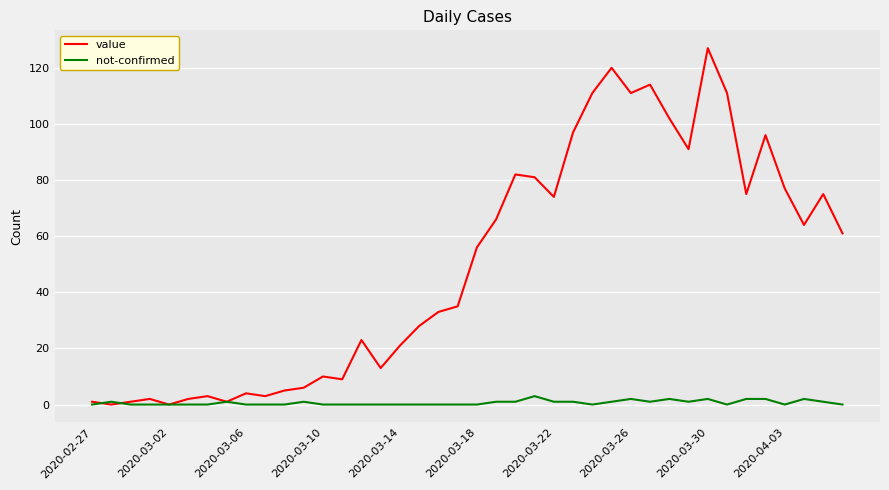

What is the maximum value for value?

127